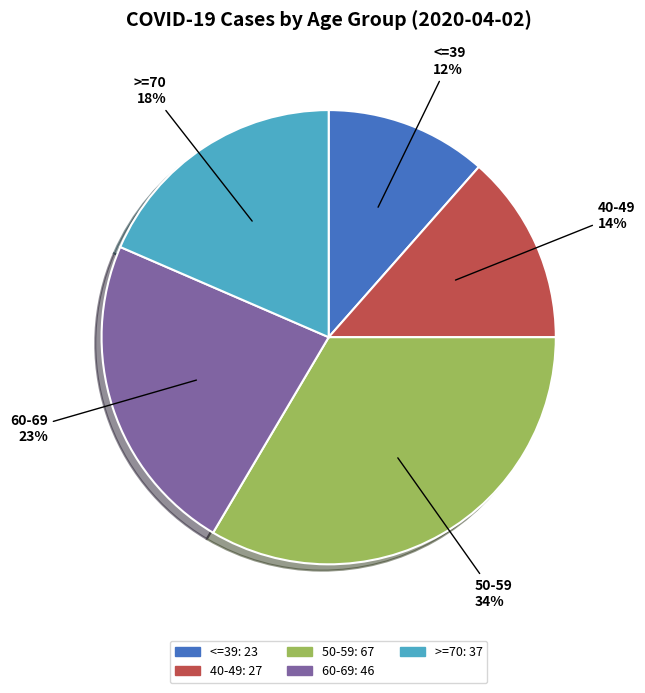

How many segments does this pie chart have?

5